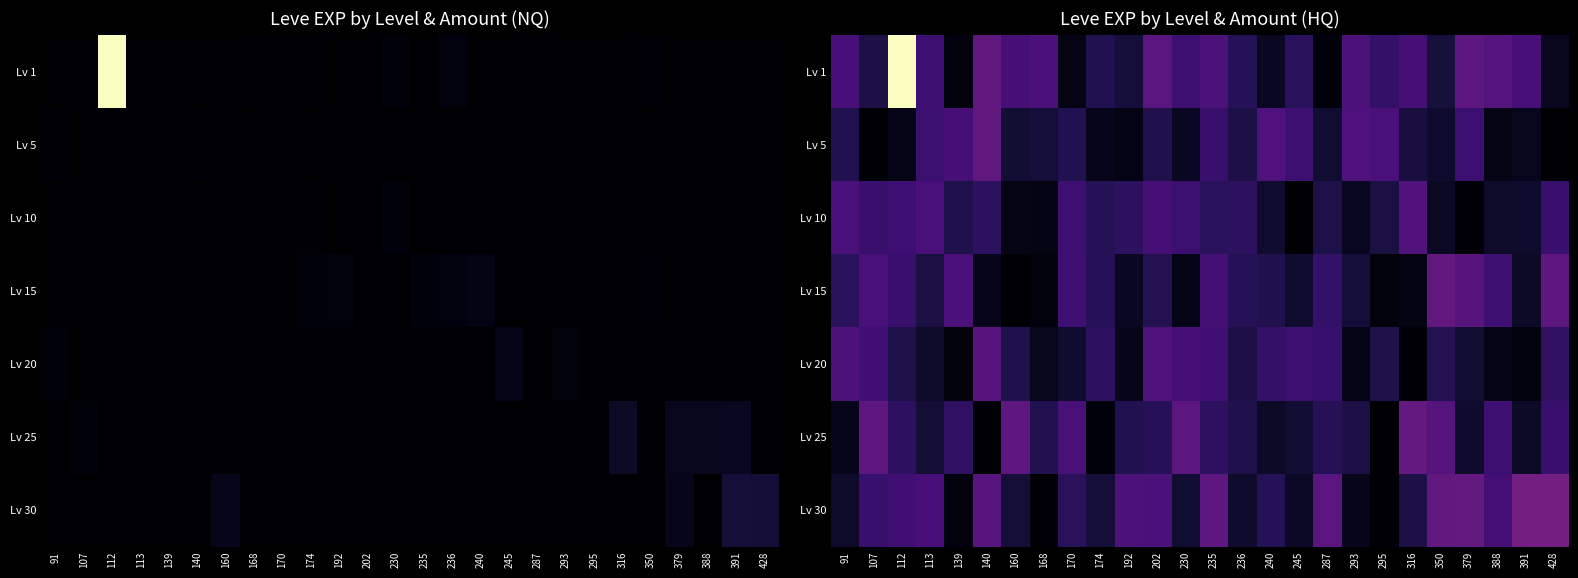

What is the total value across all series at 379?

1070.4